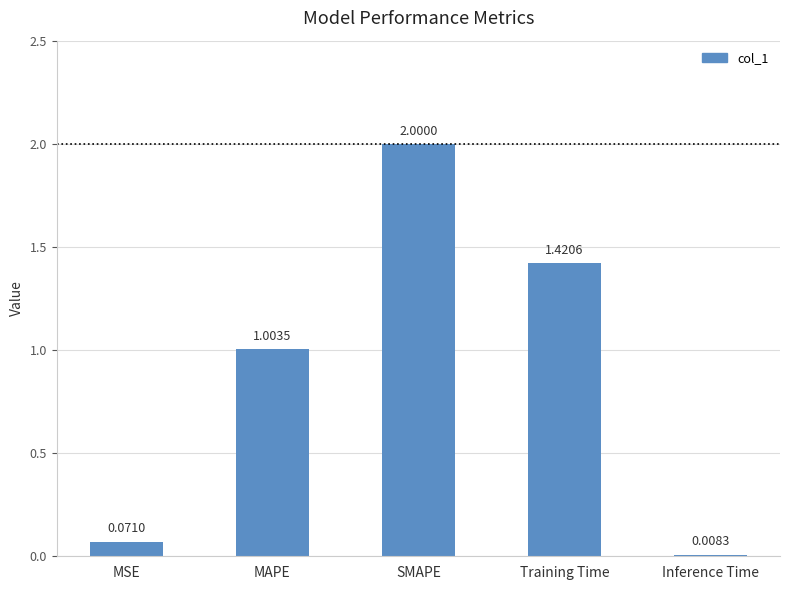

Which has a higher value, MAPE or Inference Time?

MAPE